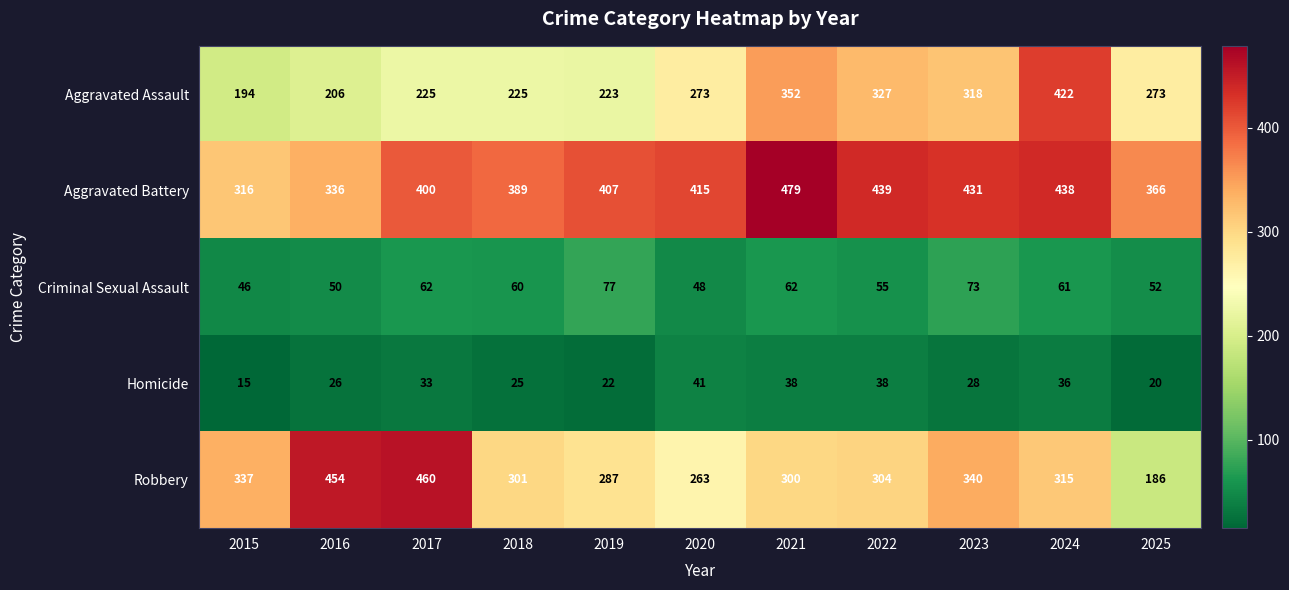

What is the spread (max minus min) of values at 2017?

427